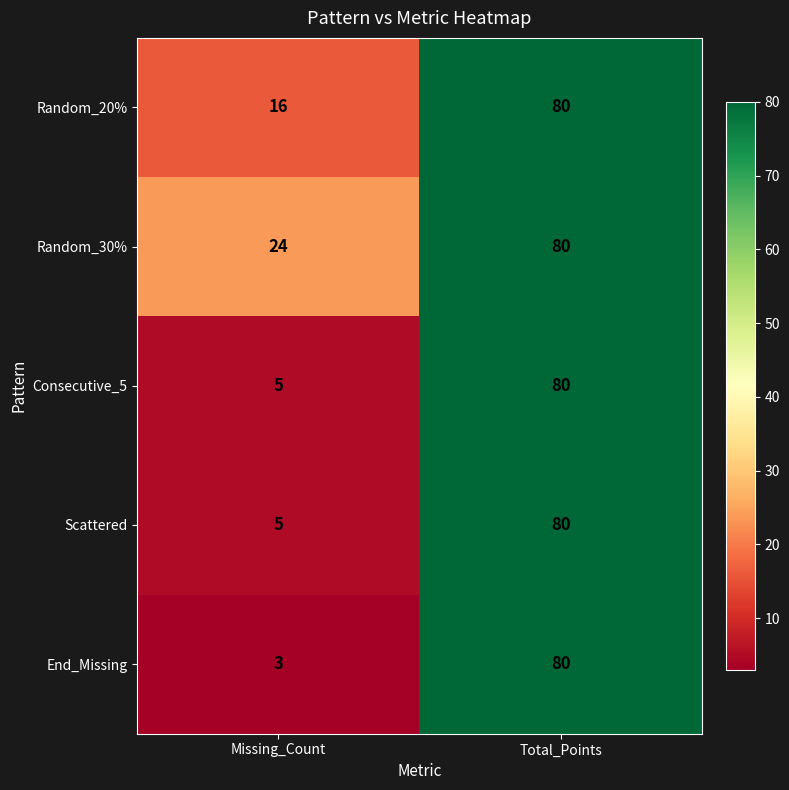

At which label does End_Missing reach its peak?

Total_Points